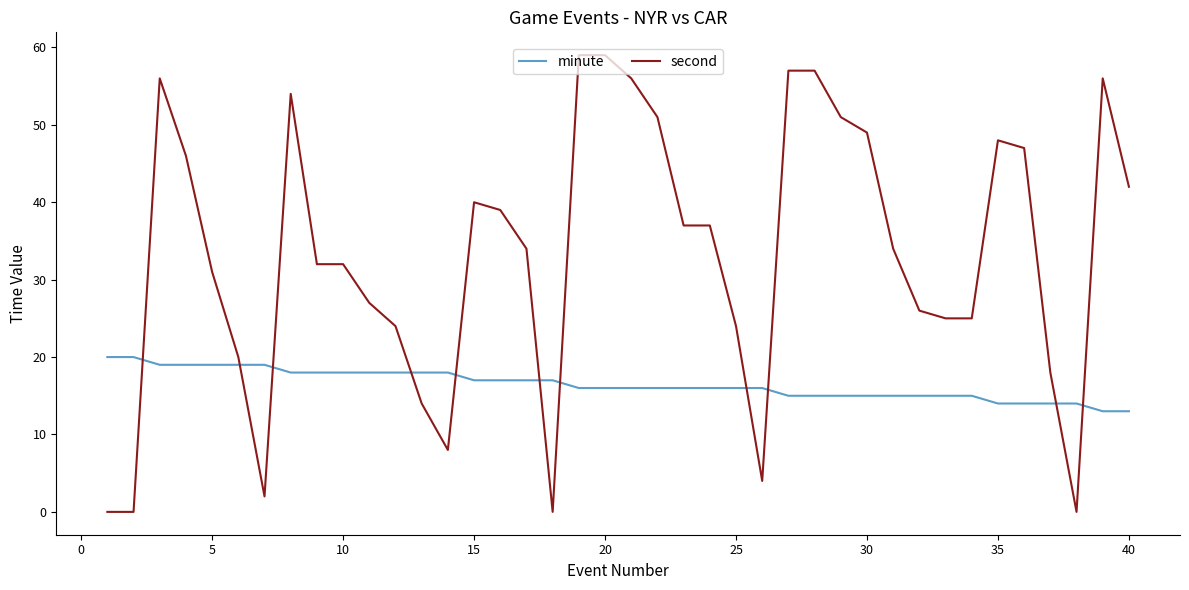

What is the difference between the maximum and minimum values in the minute series?

7